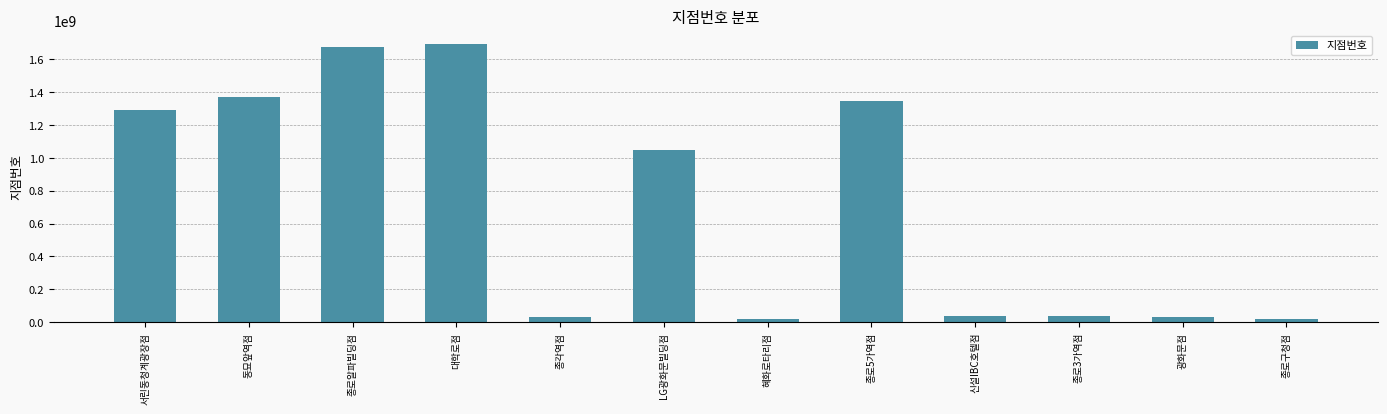

What is the difference between the values at 종로알파빌딩점 and 대학로점?

18393051